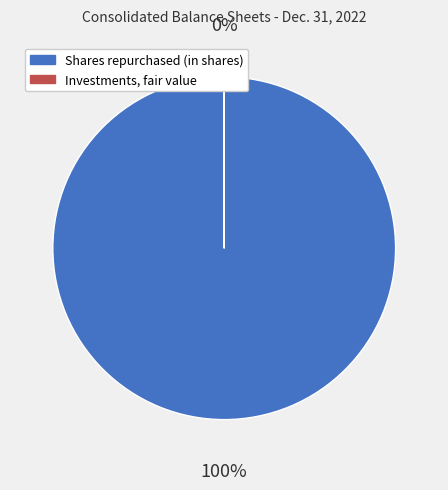

Combined, do Investments, fair value and Shares repurchased (in shares) account for over 50%?

Yes